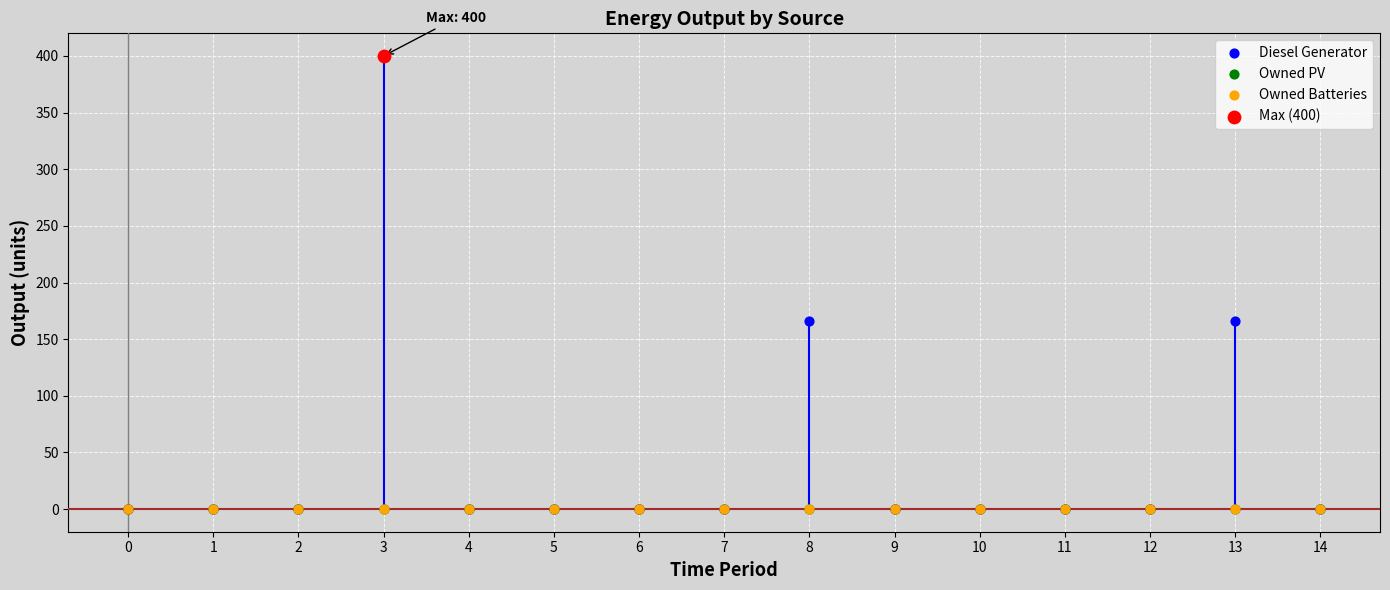

At which category is the sum across all series the highest?

3